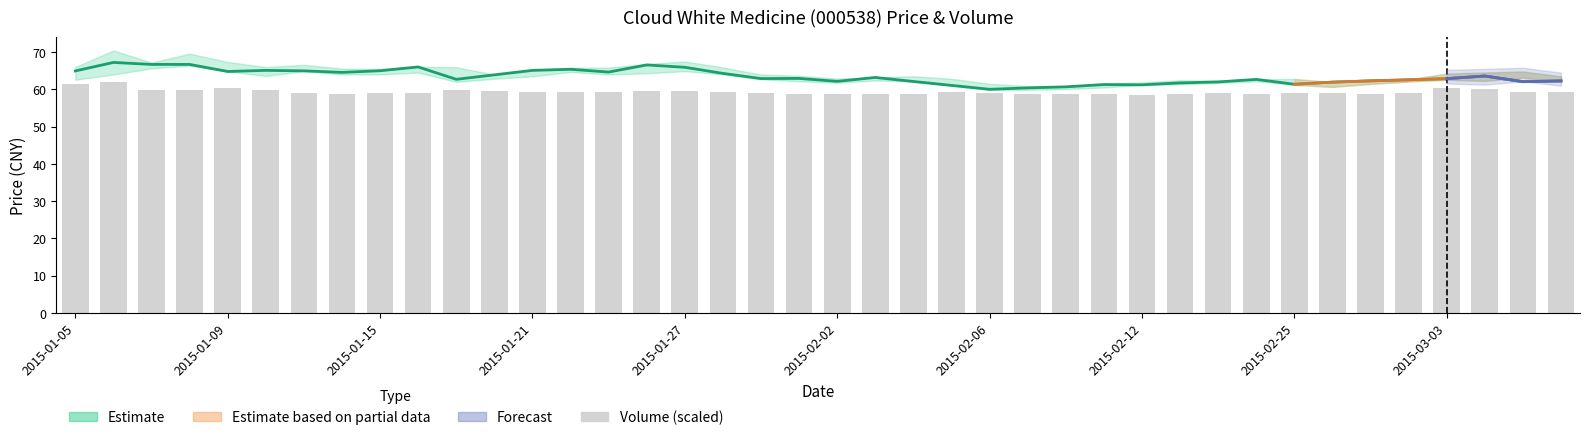

Does the chart contain stacked bars?

No